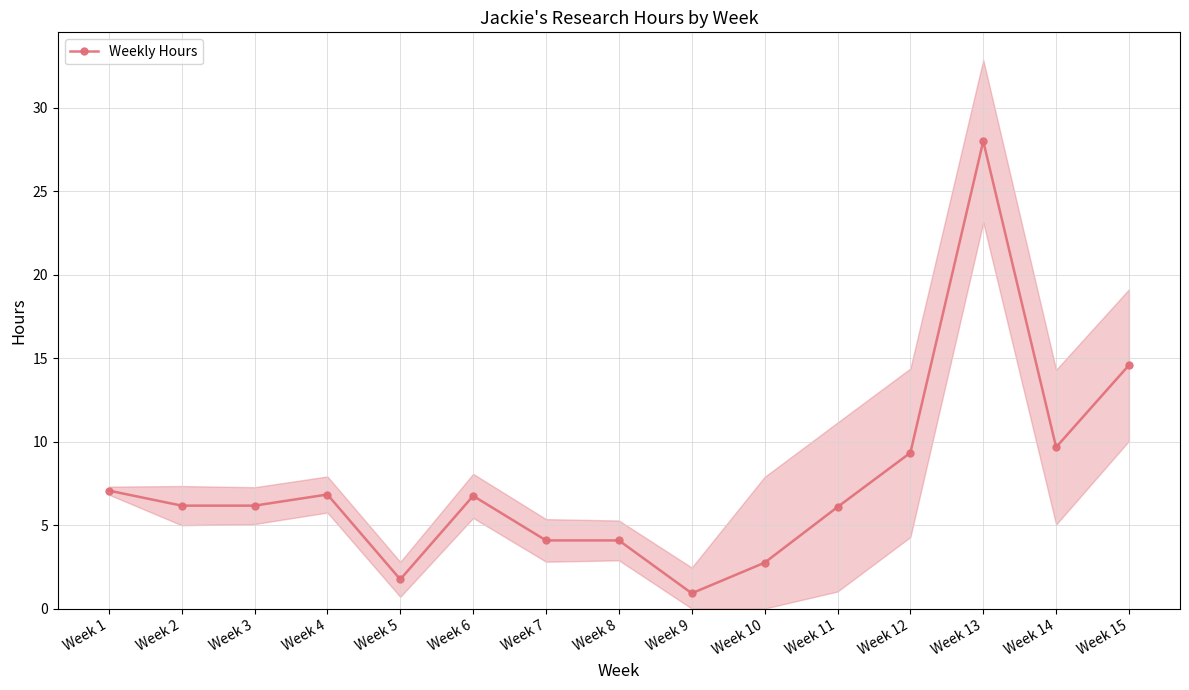

What is the difference between the maximum and second lowest values?

26.3